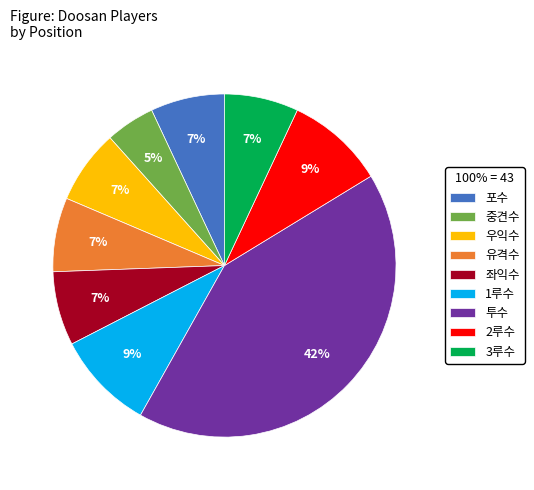

Combined, do 중견수 and 1루수 account for over 50%?

No